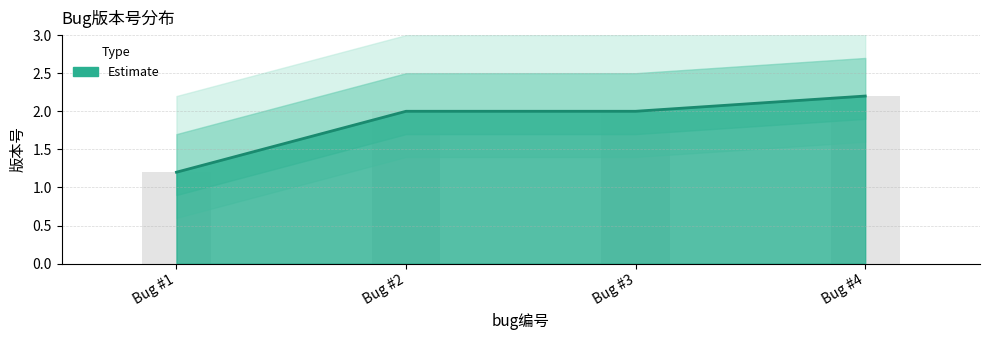

What is the average value?

1.9